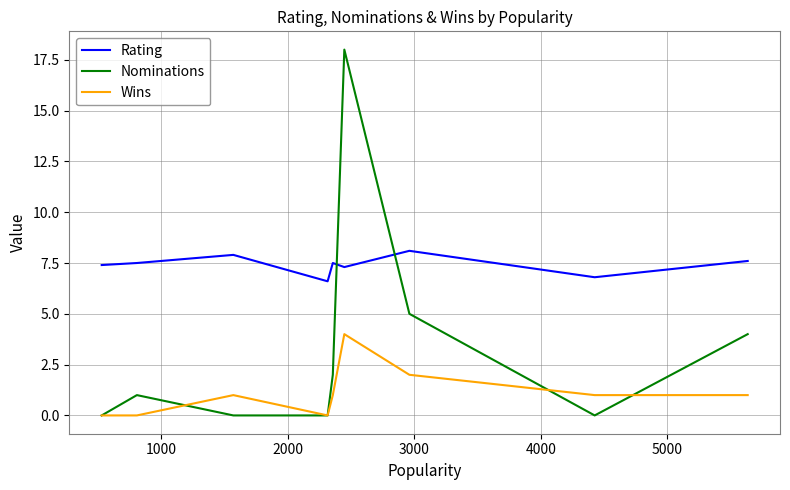

True or false: Wins and Rating intersect in this chart.

False